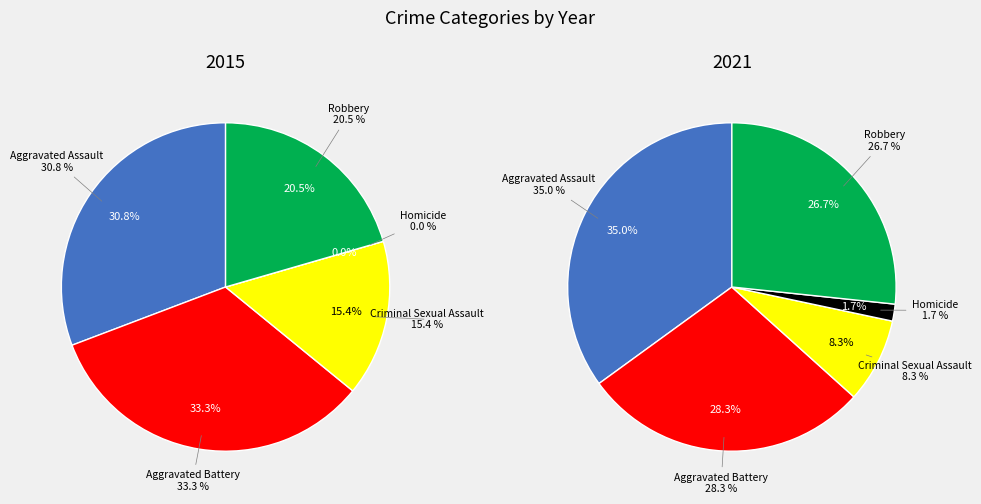

Count the number of slices in the pie.

5